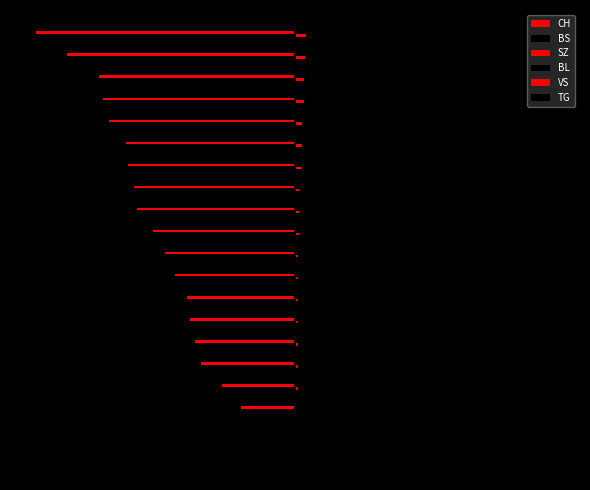

How many groups of bars are there?

20